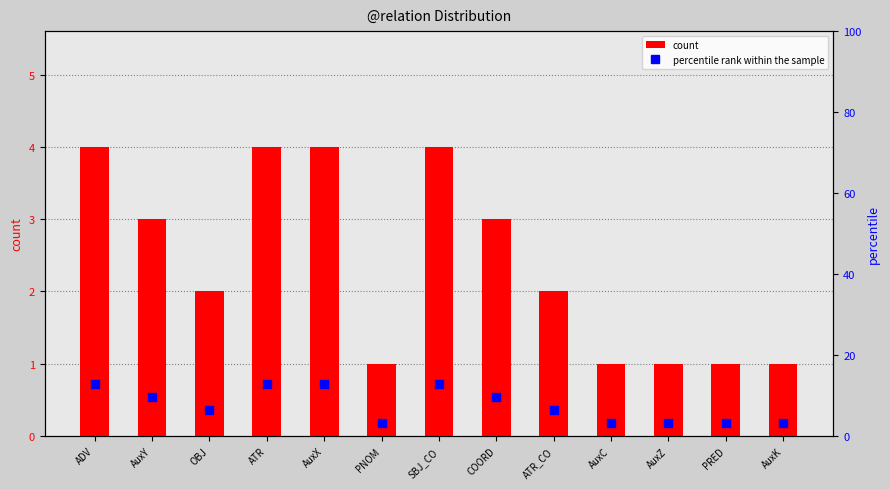

What are all the series names shown in the legend?

count, percentile rank within the sample